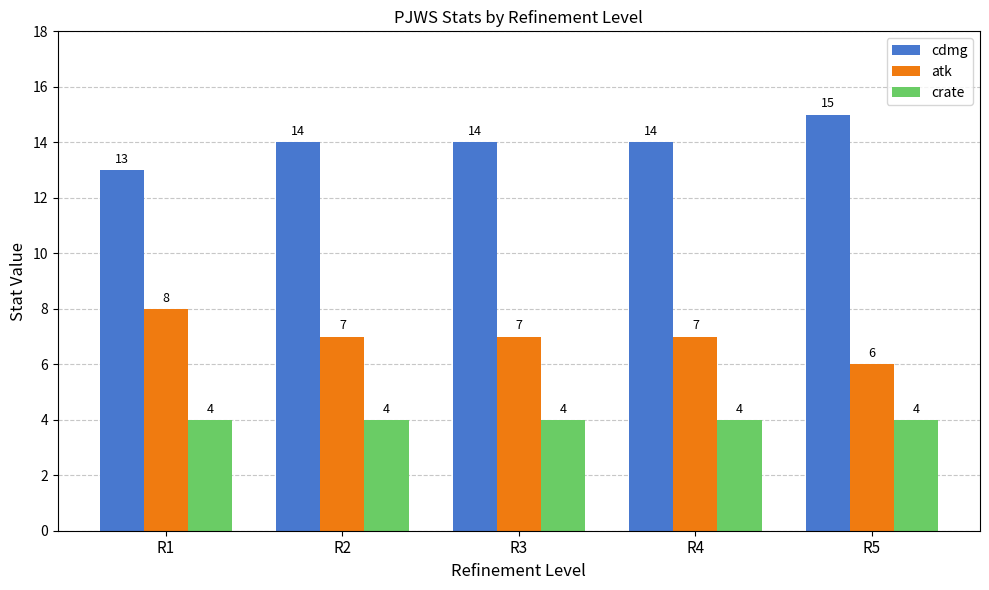

What is the sum of the atk values at R1 and R2?

15